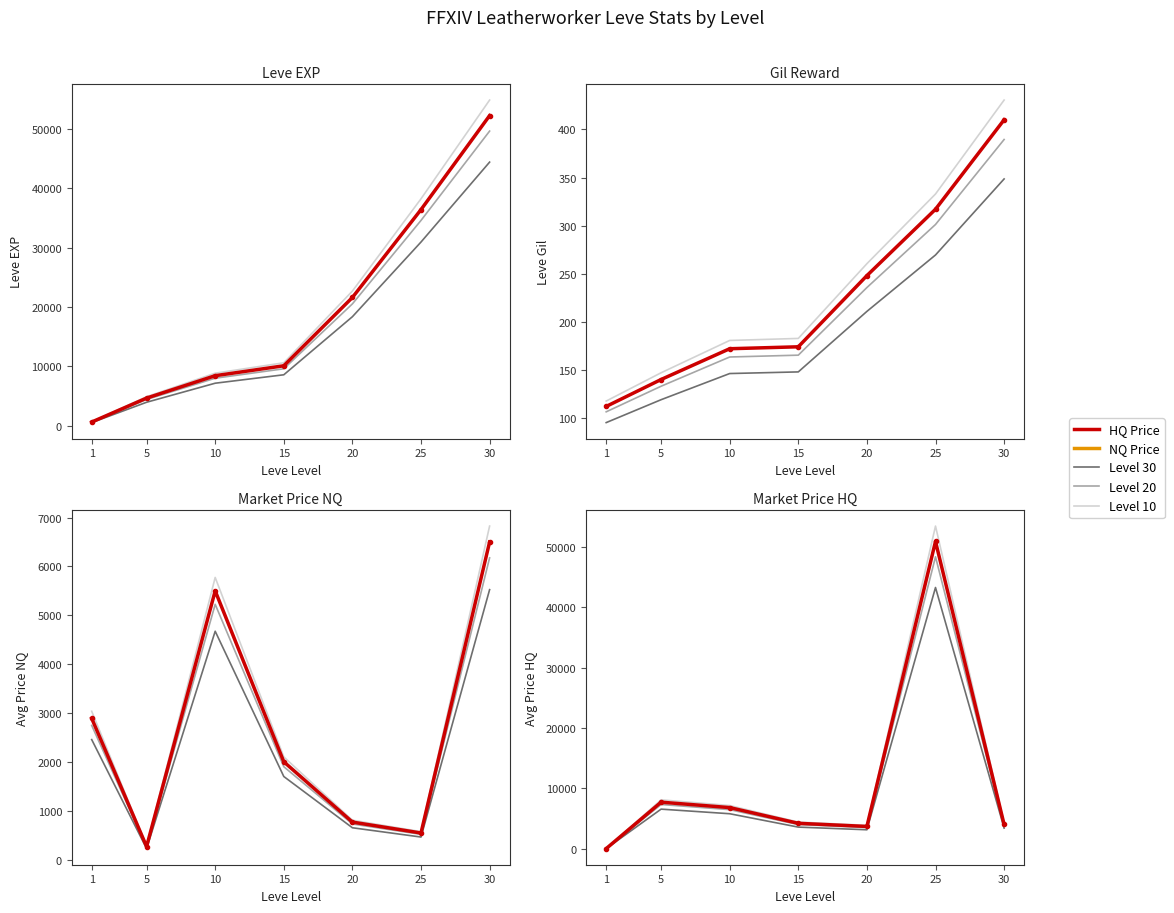

What is the value of the currentAveragePriceHQ point at the 7th from the left?

4000